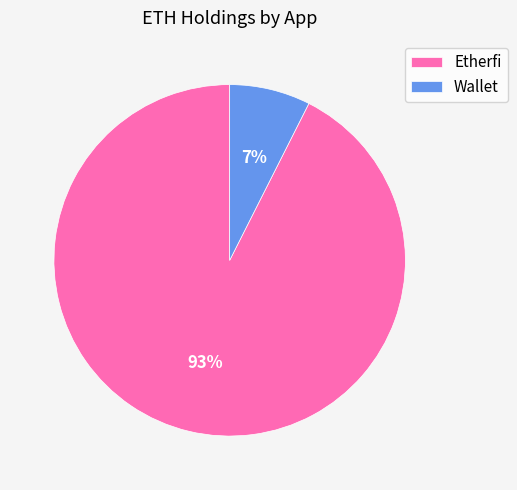

To the nearest percent, what portion does Etherfi represent?

93%